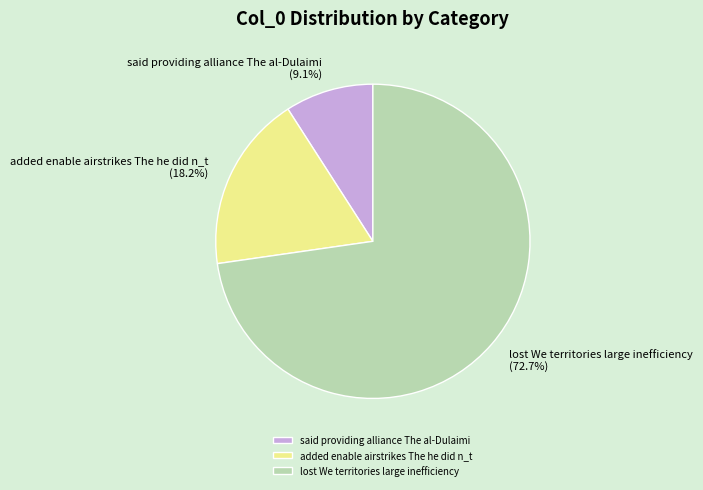

What is the majority slice?

lost We territories large inefficiency